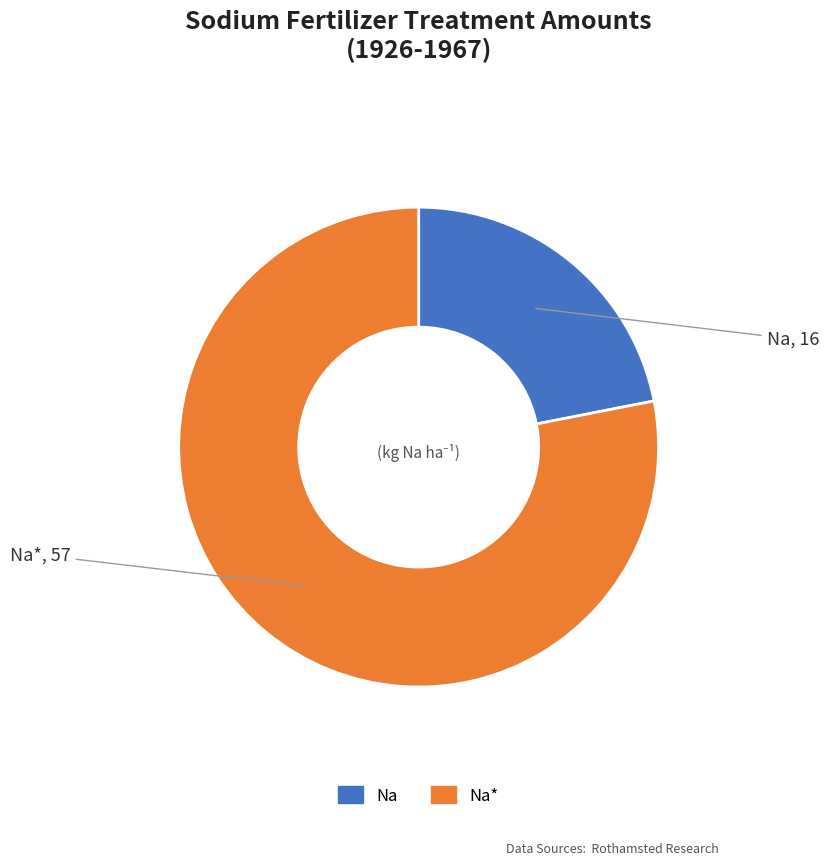

Is there any slice that represents more than half of the pie?

Yes